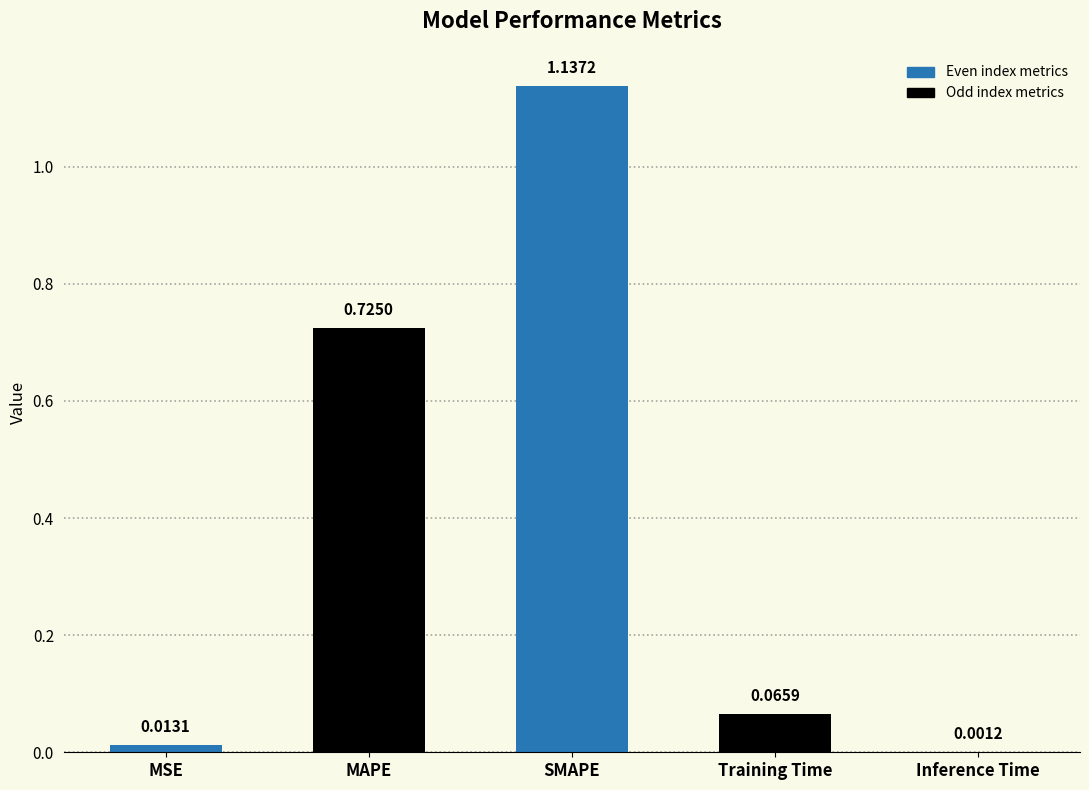

How many series are shown in this chart?

1